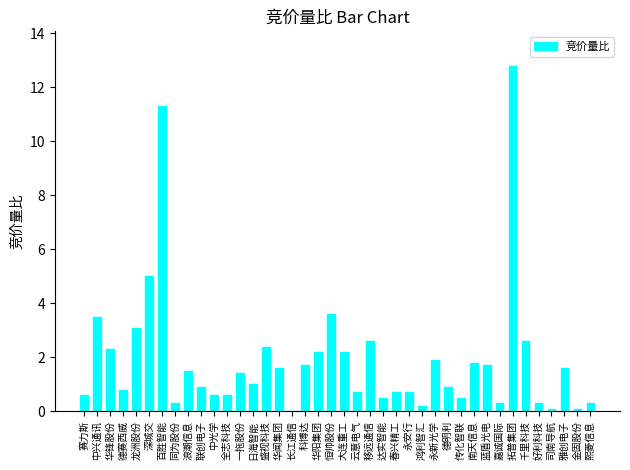

What is the sum of the values at 熙菱信息 and 盛视科技?

2.7